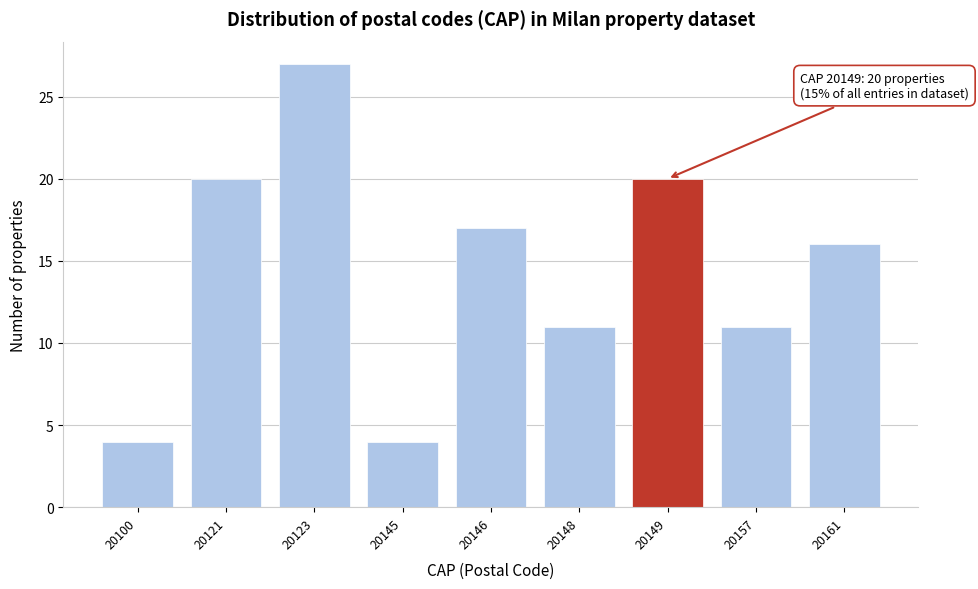

Reading left to right, extract all data points from this chart.

20100=4	20121=20	20123=27	20145=4	20146=17	20148=11	20149=20	20157=11	20161=16